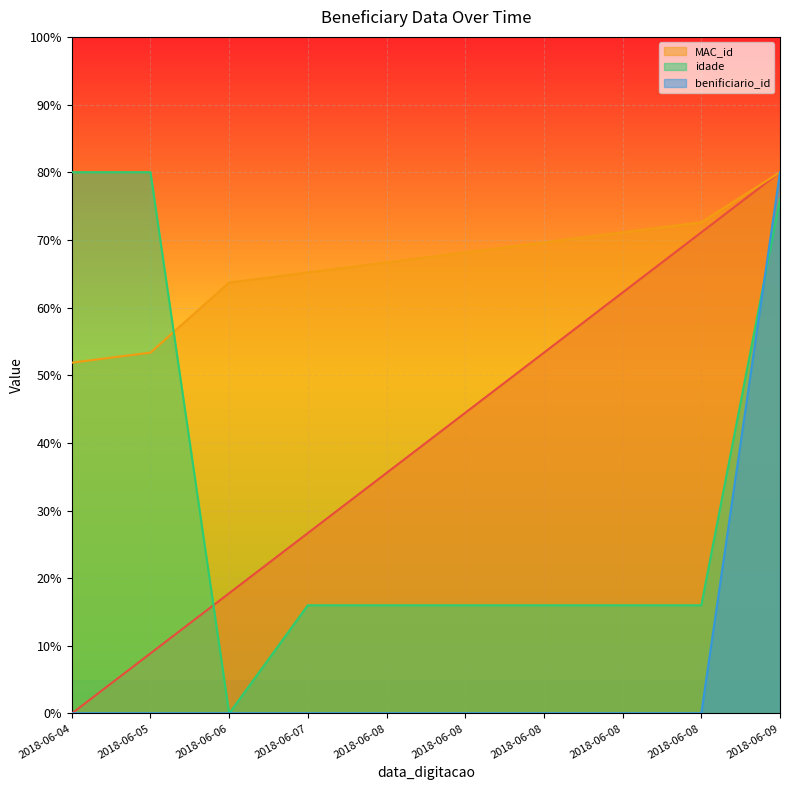

At how many categories does at least one series exceed 6?

10